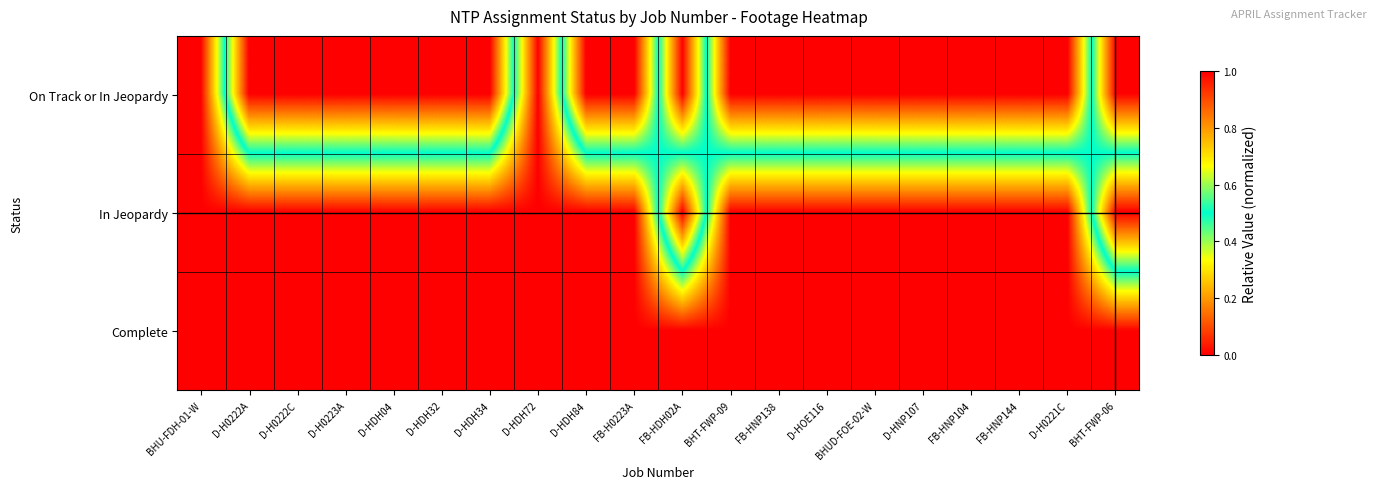

What is the difference between the highest and lowest values at D-HDH34?

1